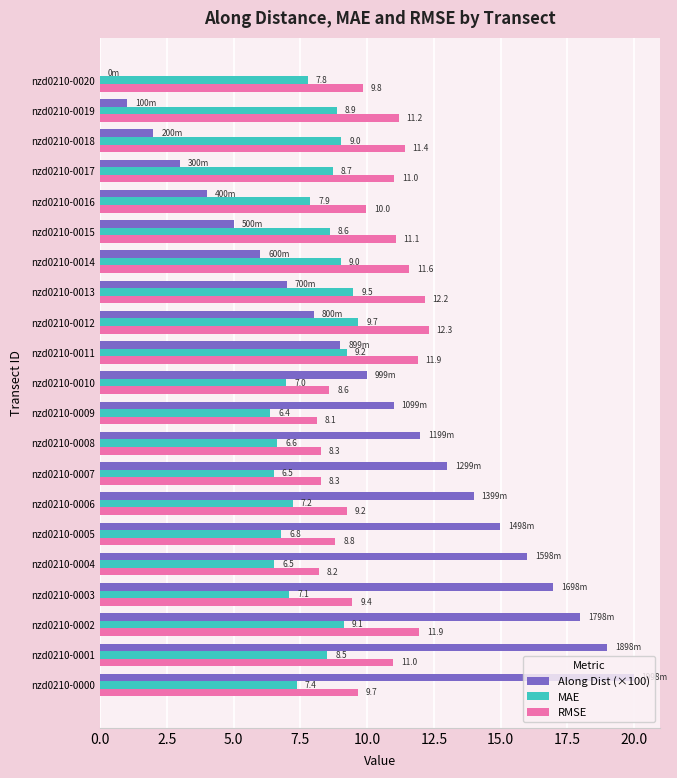

True or false: RMSE has a value of 12.2 at nzd0210-0013.

True